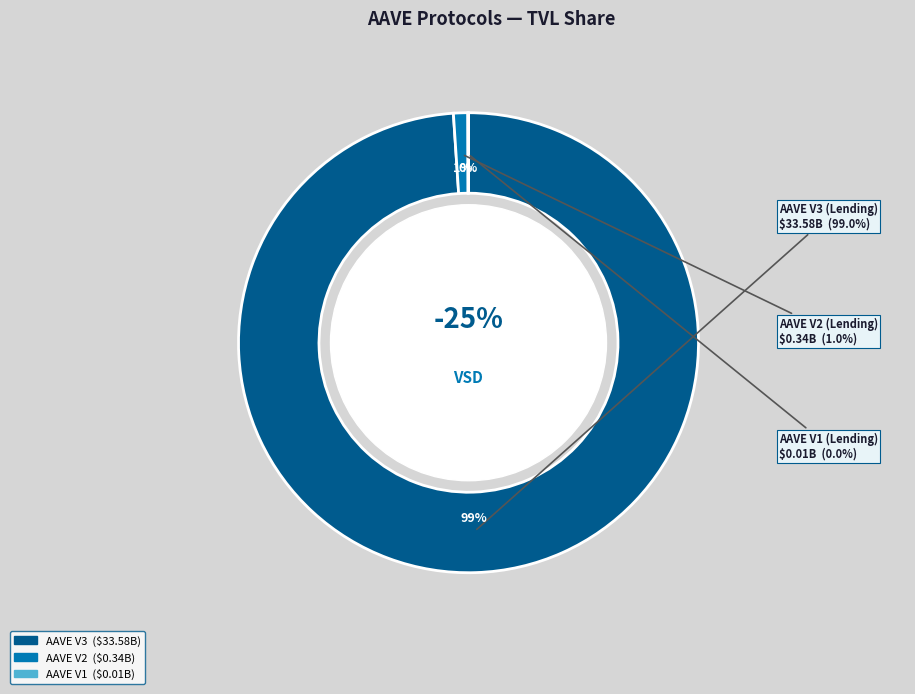

What percentage is the AAVE V3 slice, to the nearest percent?

99%